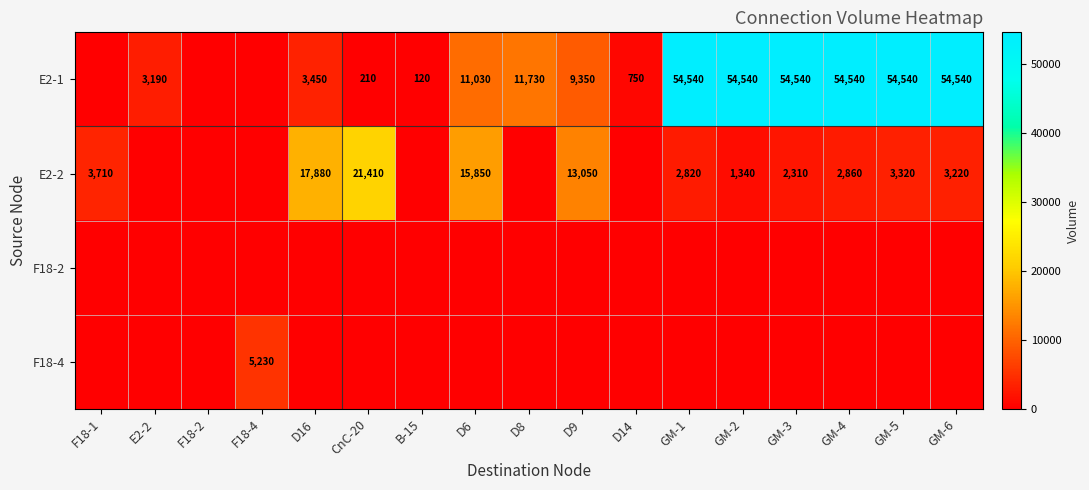

True or false: E2-1 has a value of 88669 at GM-2.

False